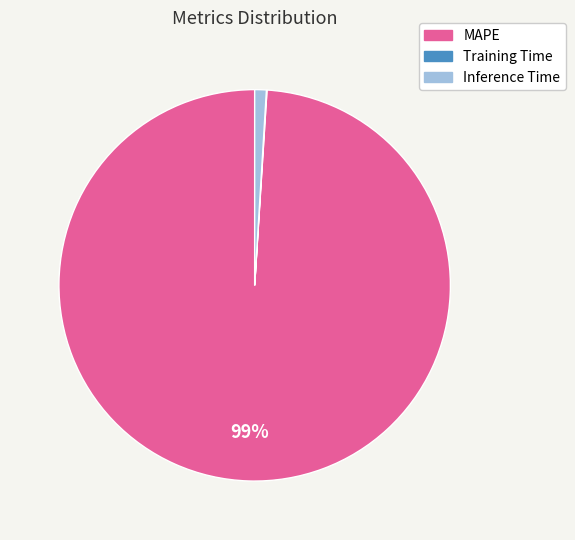

Combined, do MAPE and Inference Time account for over 50%?

Yes